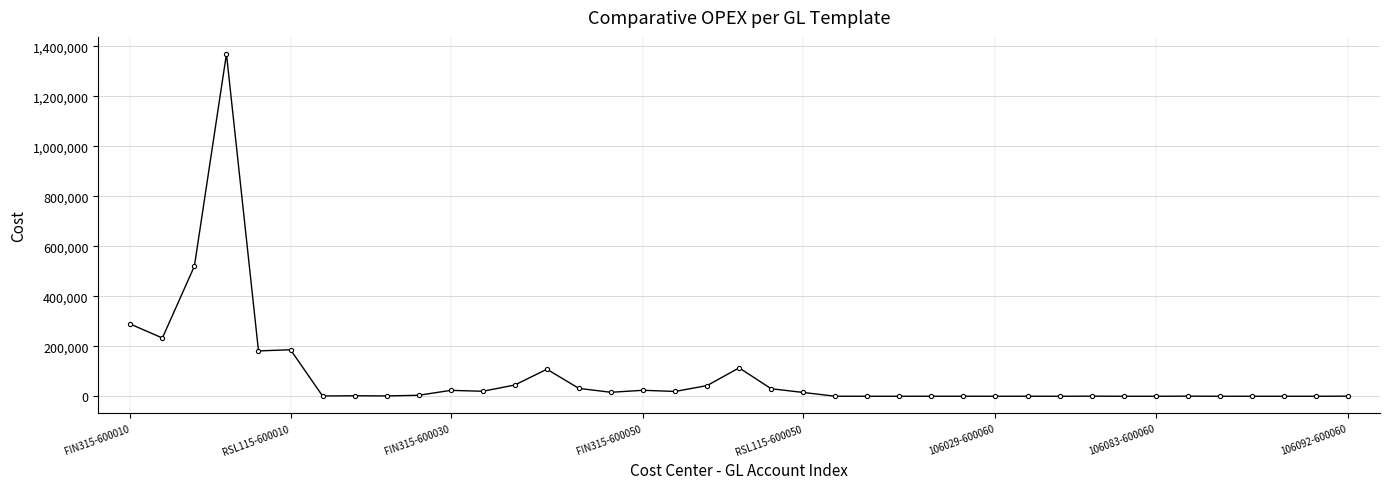

What is the greatest value displayed?

1368592.0